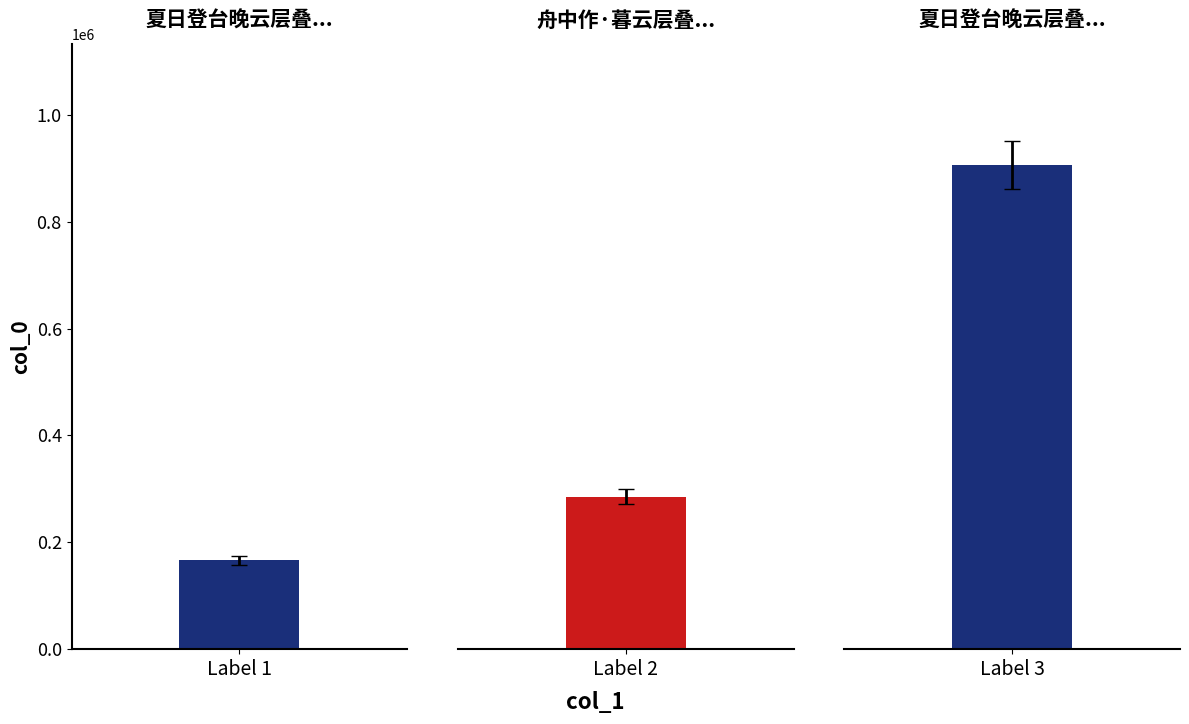

Does the chart contain stacked bars?

No